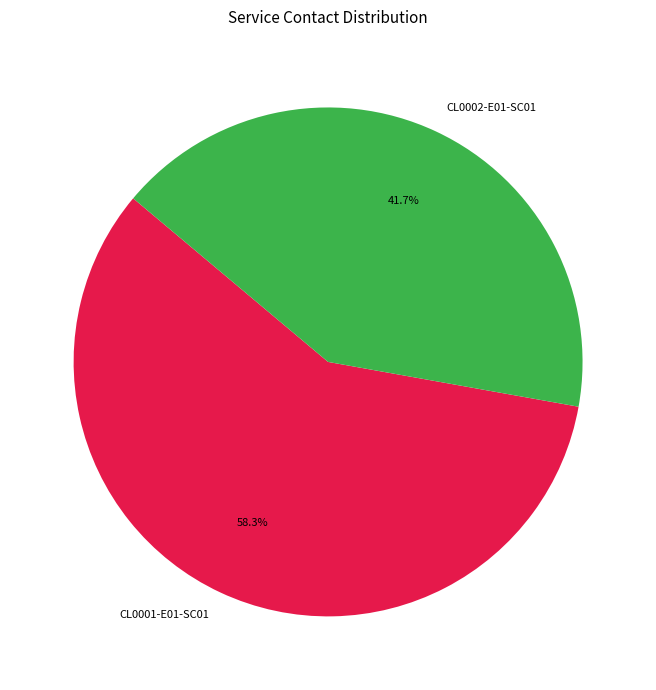

To the nearest percent, what portion does CL0001-E01-SC01 represent?

58%